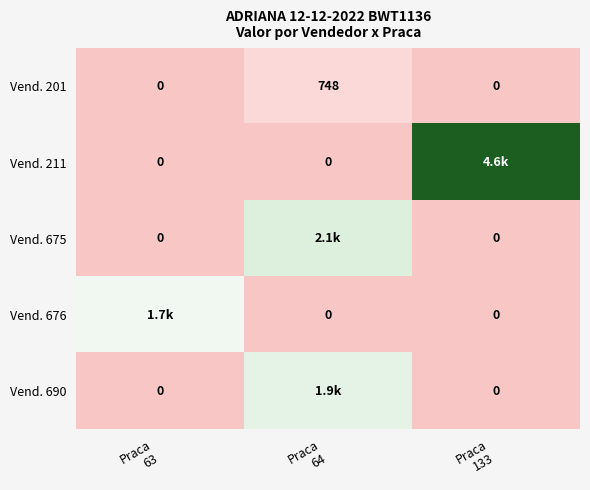

The value of Vend. 675 at Praca 64 is 1366.0. True or false?

False